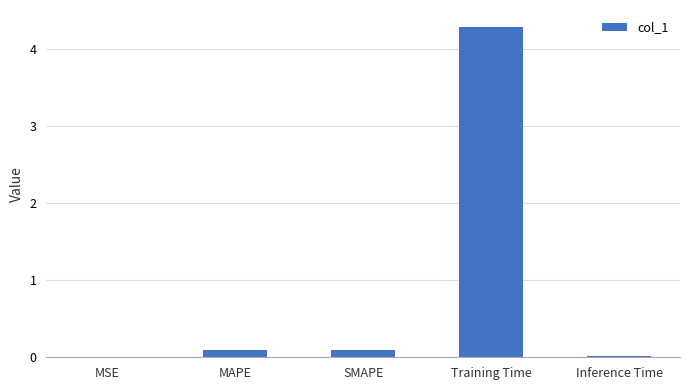

What is the change in value from MSE to SMAPE?

+0.1